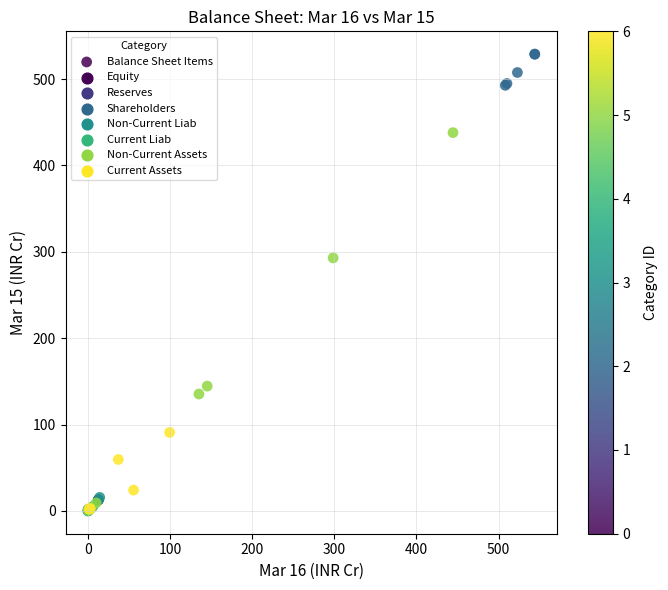

What Y value in the scatter plot is closest to 264?

292.9